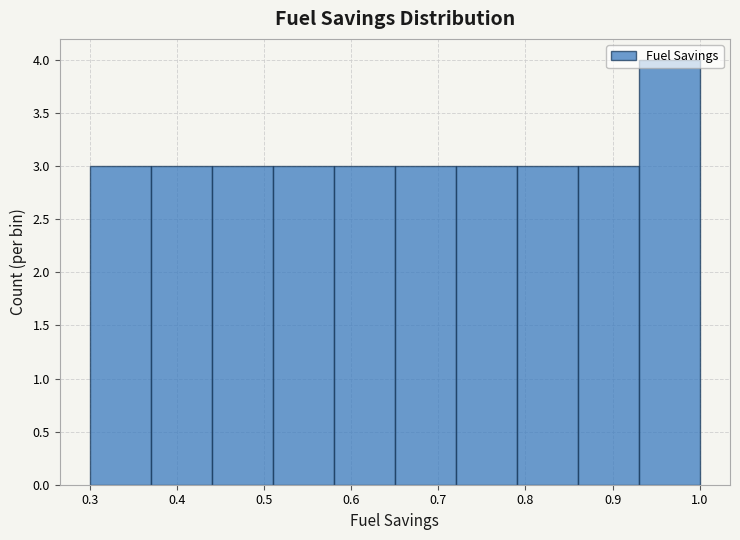

What is the height of the bar covering 0.44 to 0.51 on the x-axis? The values are not printed on the chart, so give them approximately, as read against the axis.

3